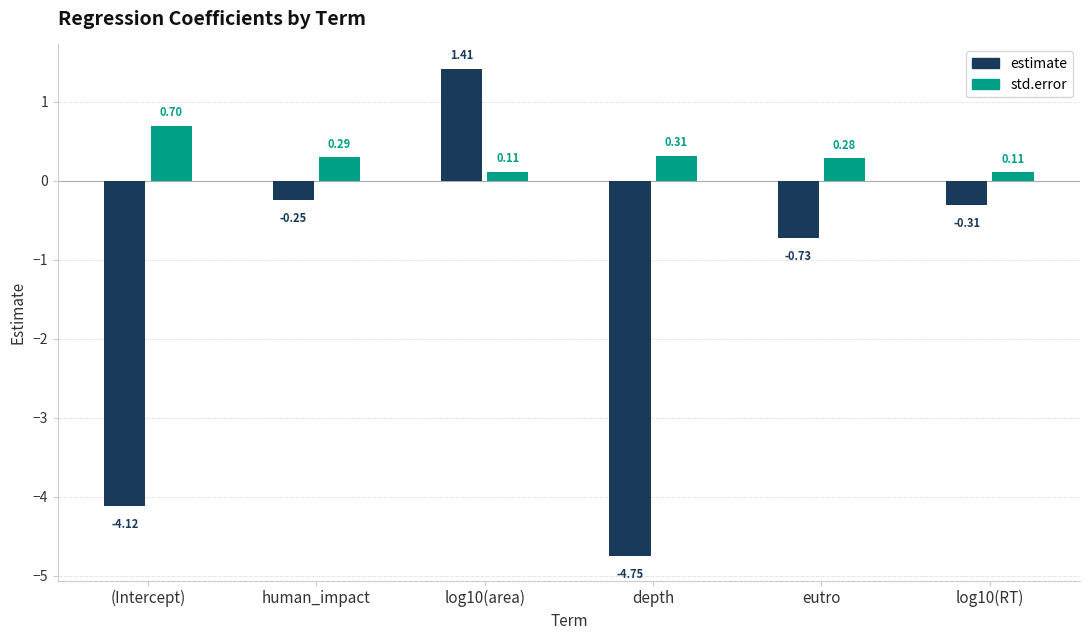

Are the bars horizontal?

No